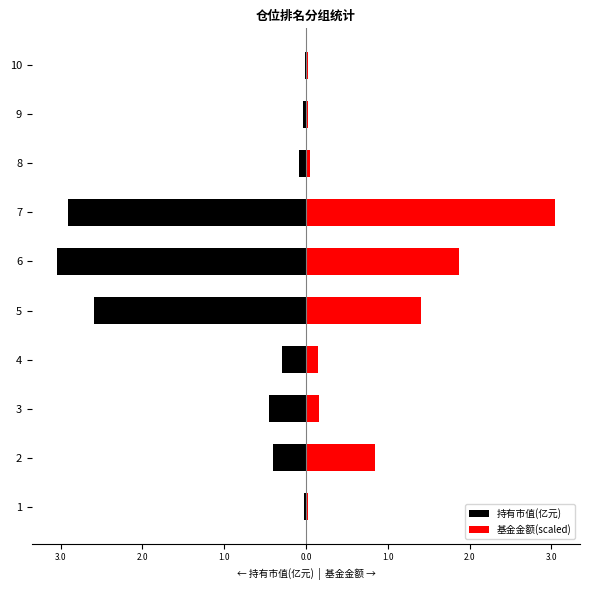

What are all the series names shown in the legend?

持有市值(亿元), 基金金额(scaled)